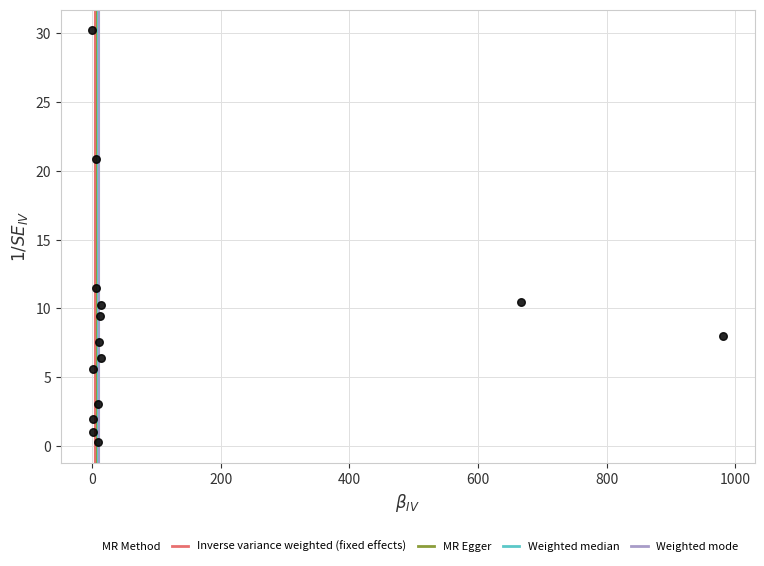

What Y value in the scatter plot is closest to 15?

11.4